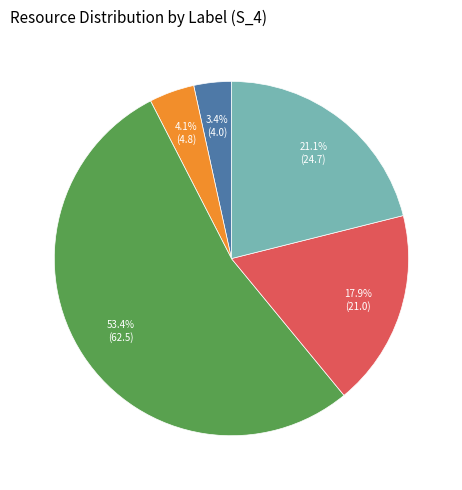

To the nearest percent, what is the average slice percentage?

20%